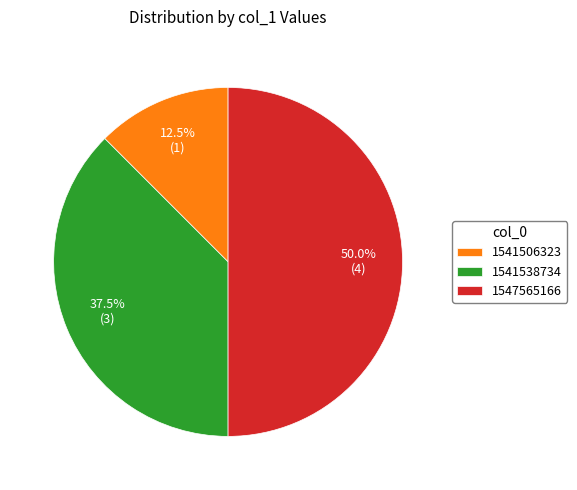

What is the smallest slice in the pie chart?

1541506323